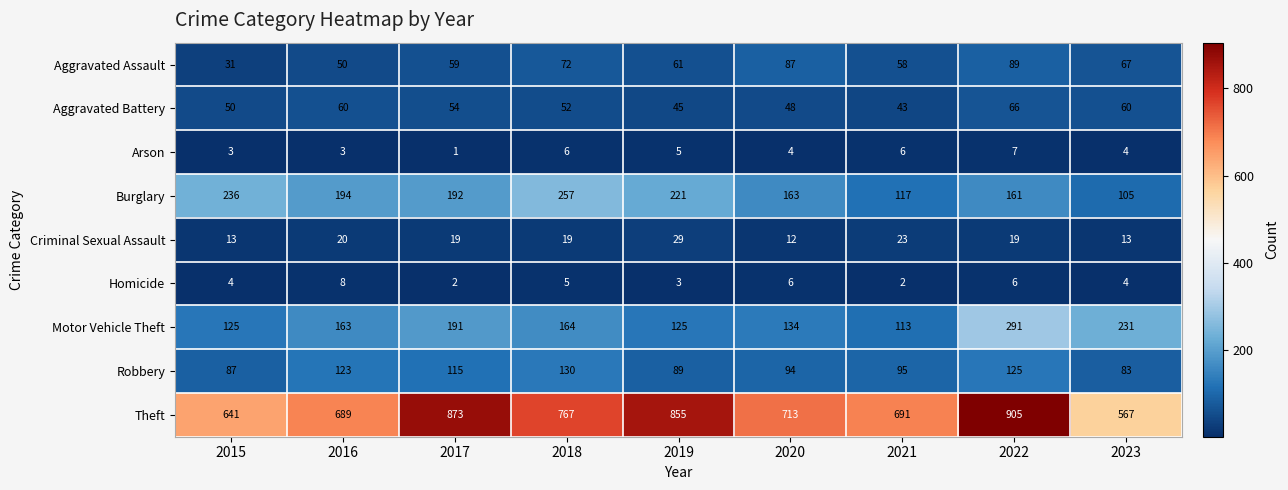

How many series are shown in this chart?

9